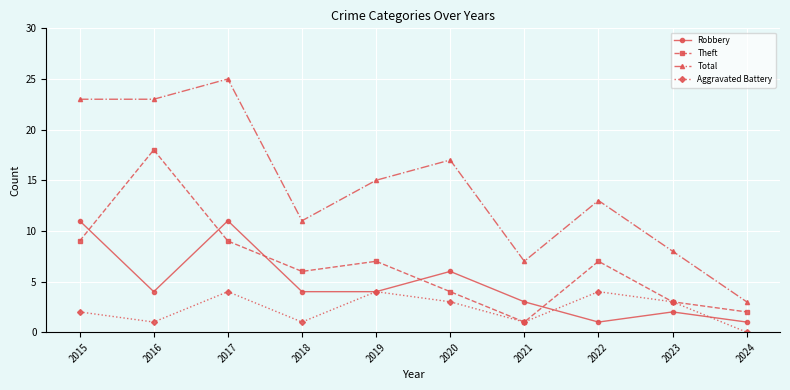

True or false: Theft has more than 1 points higher than both neighbors.

True